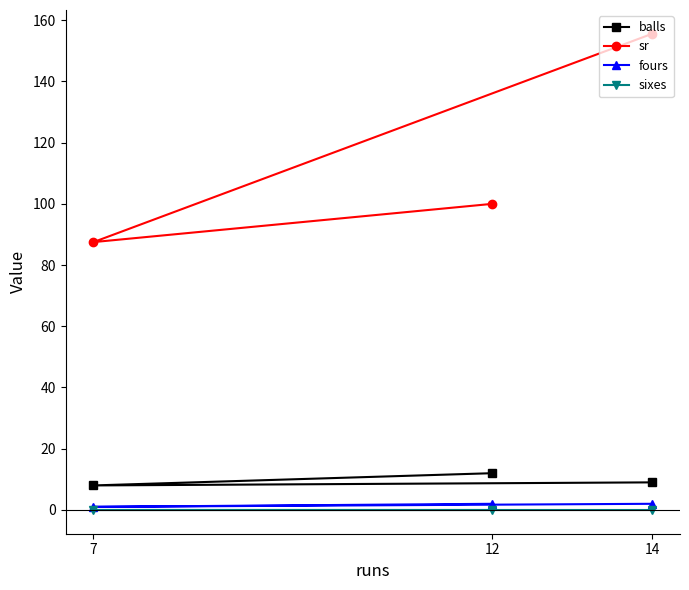

Is this an area chart (filled region under the line)?

No